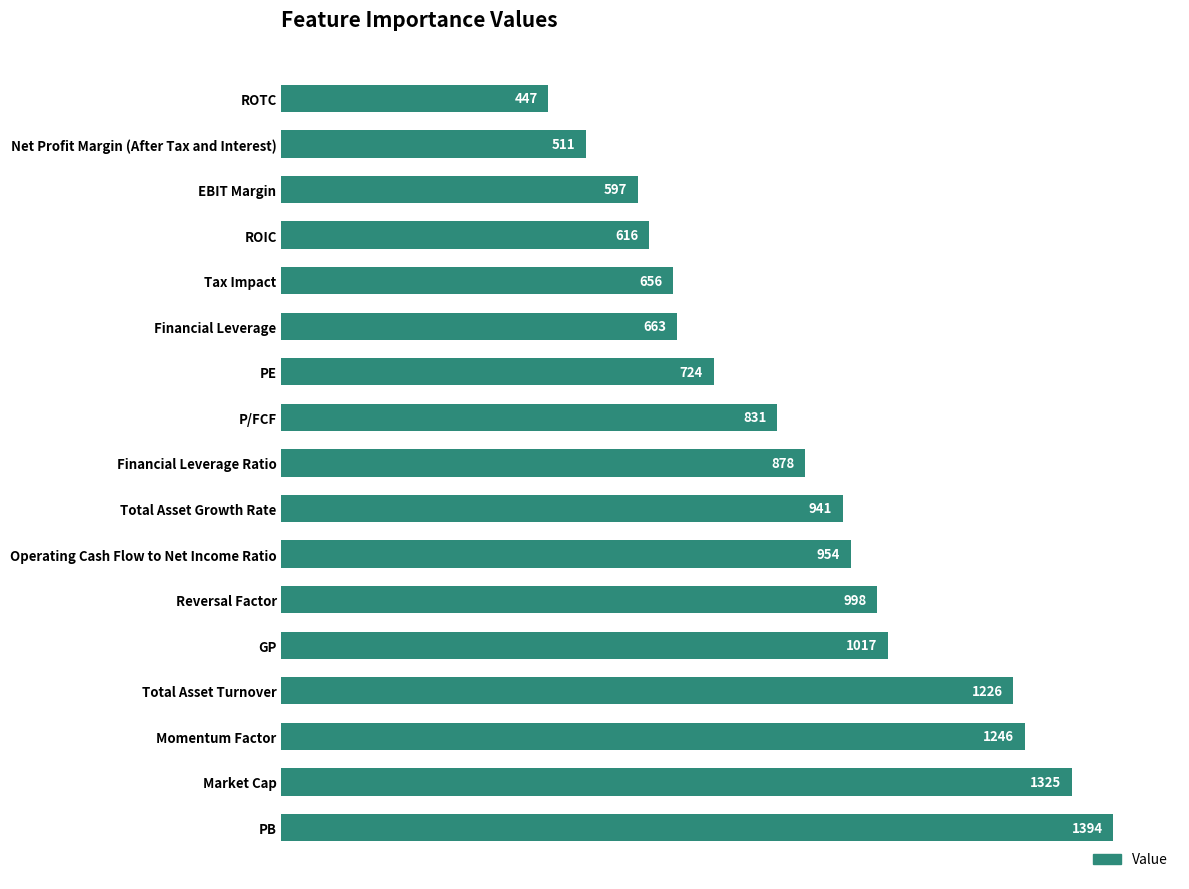

How many bars are there in total?

17